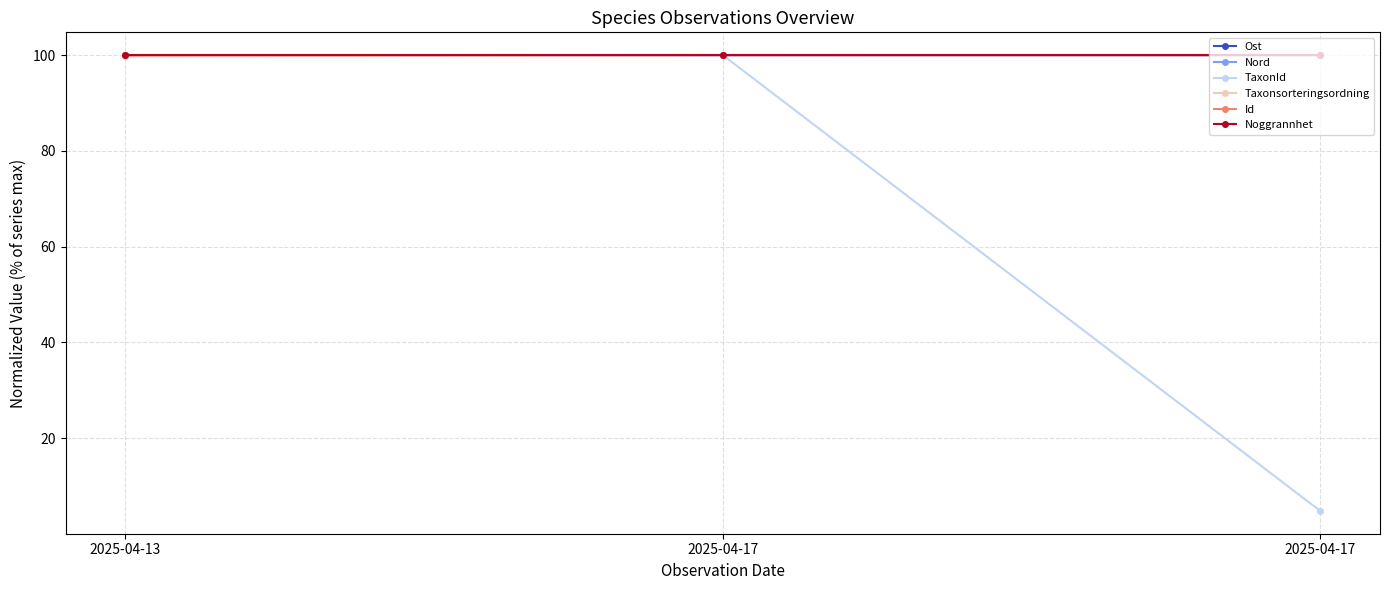

How many lines are shown in the chart?

6